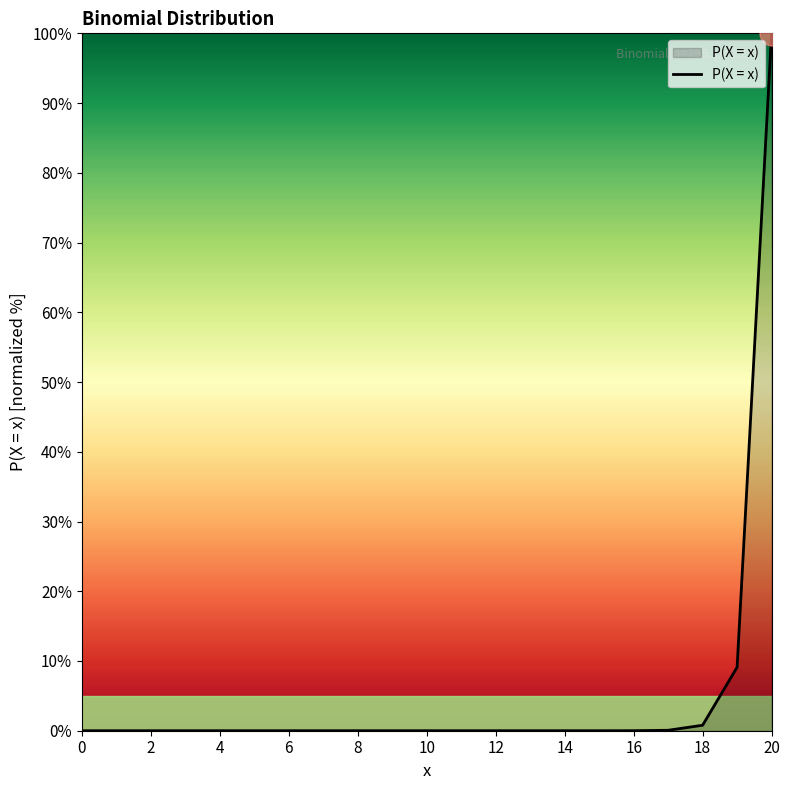

What is the maximum value shown in the chart?

100.0